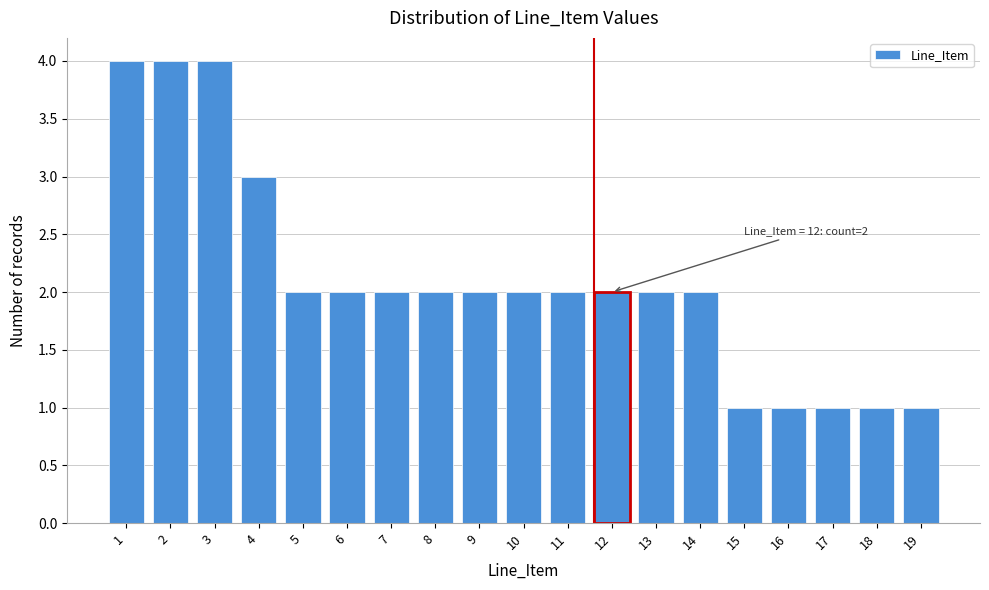

Reading left to right, extract all data points from this chart.

1=4	2=4	3=4	4=3	5=2	6=2	7=2	8=2	9=2	10=2	11=2	12=2	13=2	14=2	15=1	16=1	17=1	18=1	19=1